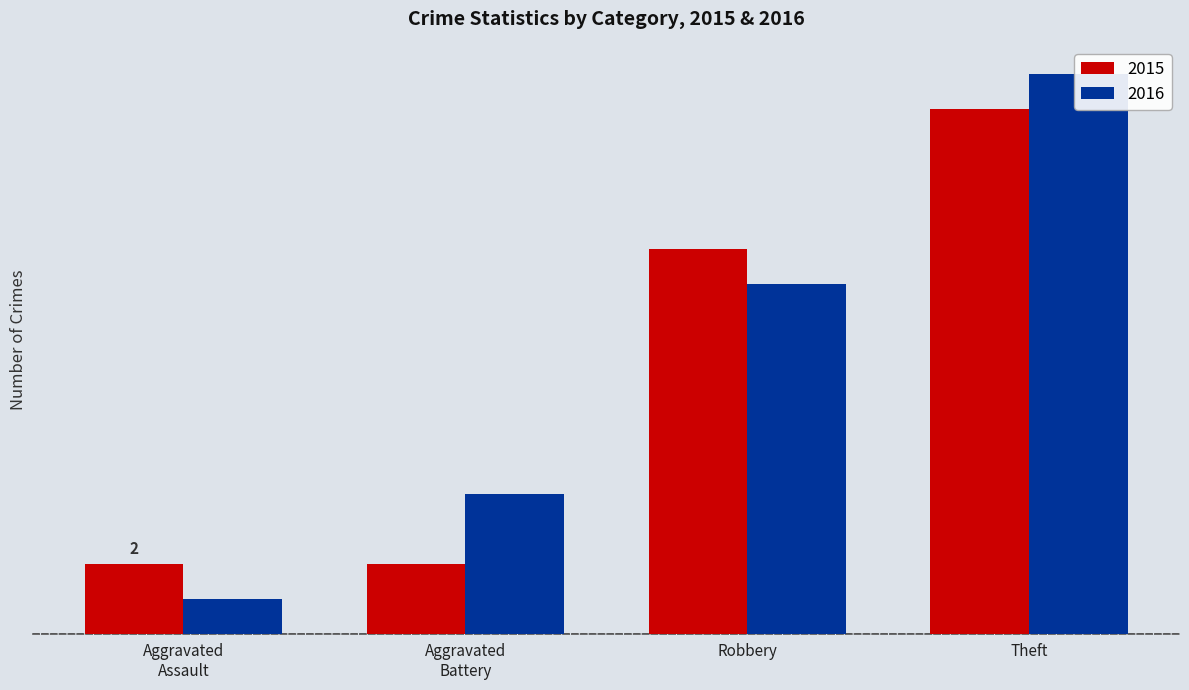

The value of 2016 at Aggravated Assault is 1. True or false?

False